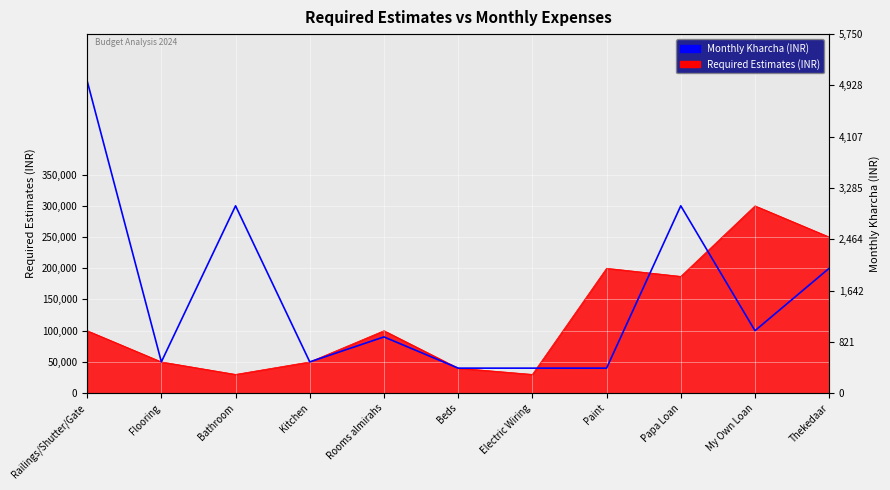

What is the ratio of the value at My Own Loan to the value at Electric Wiring?

2.5